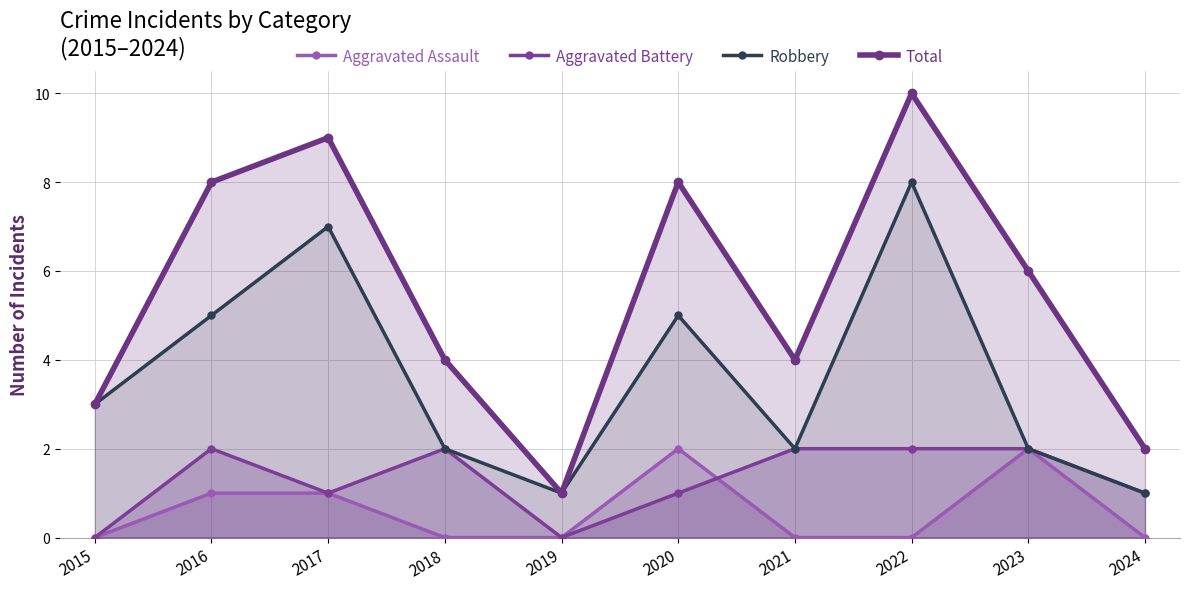

What is the value of the Total point at the 6th from the left?

8